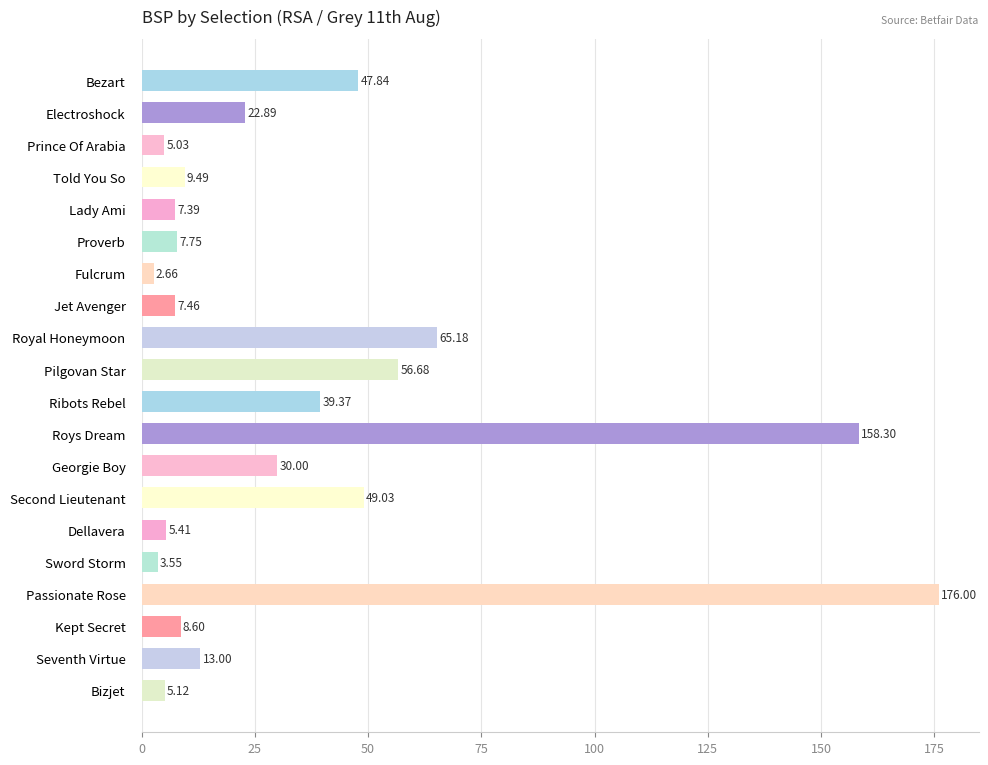

What is the label of the 14th bar from the top?

Second Lieutenant